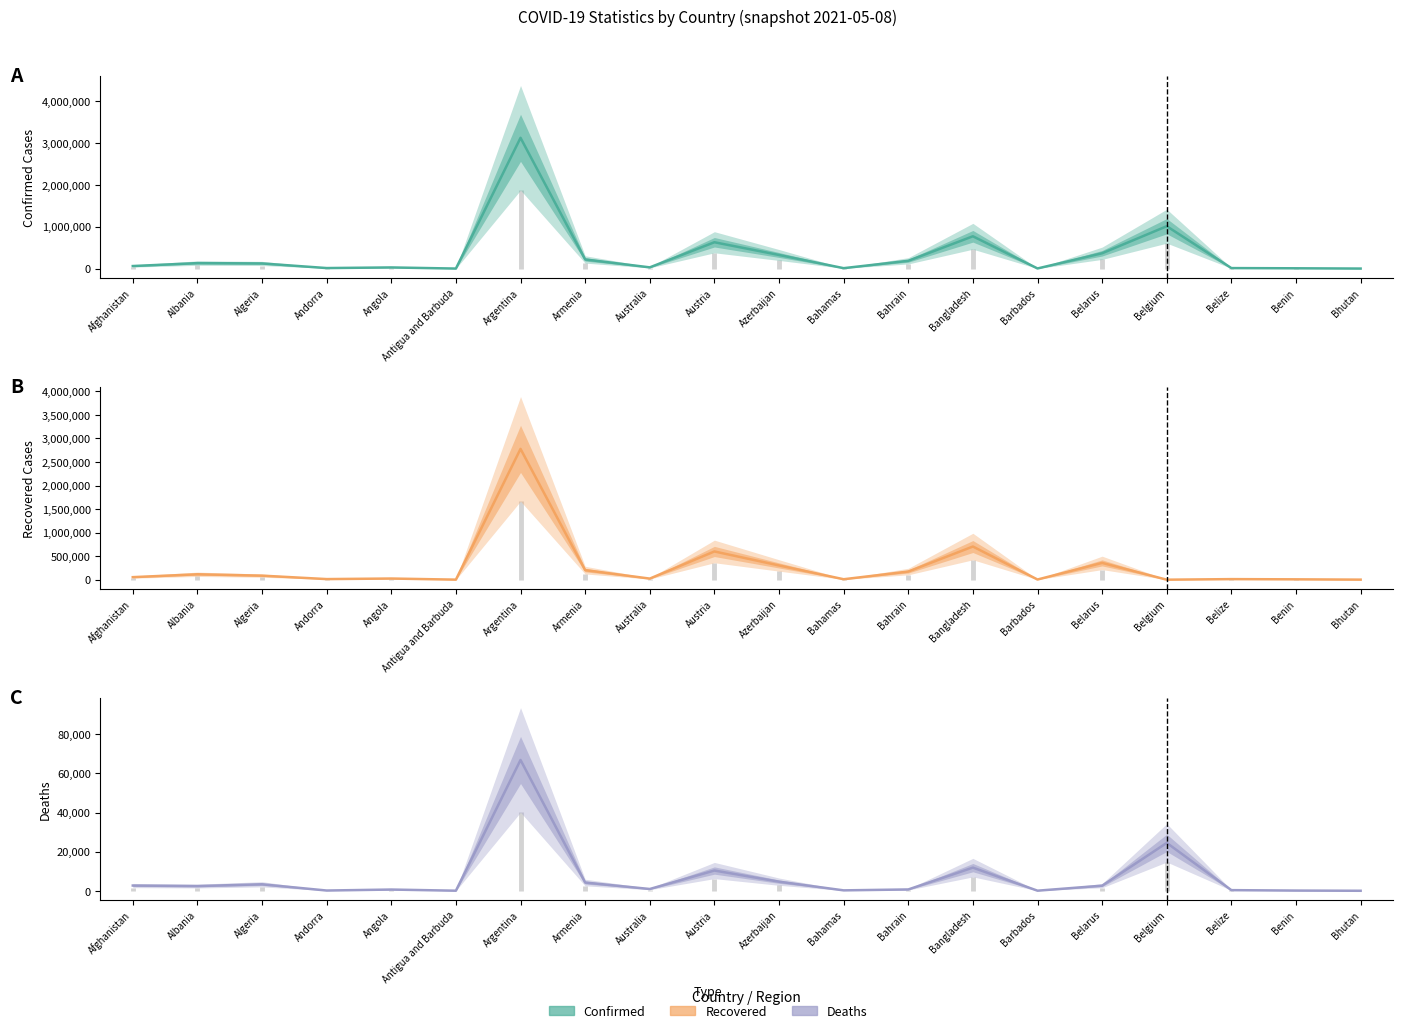

What is the average value of the Recovered series?

273511